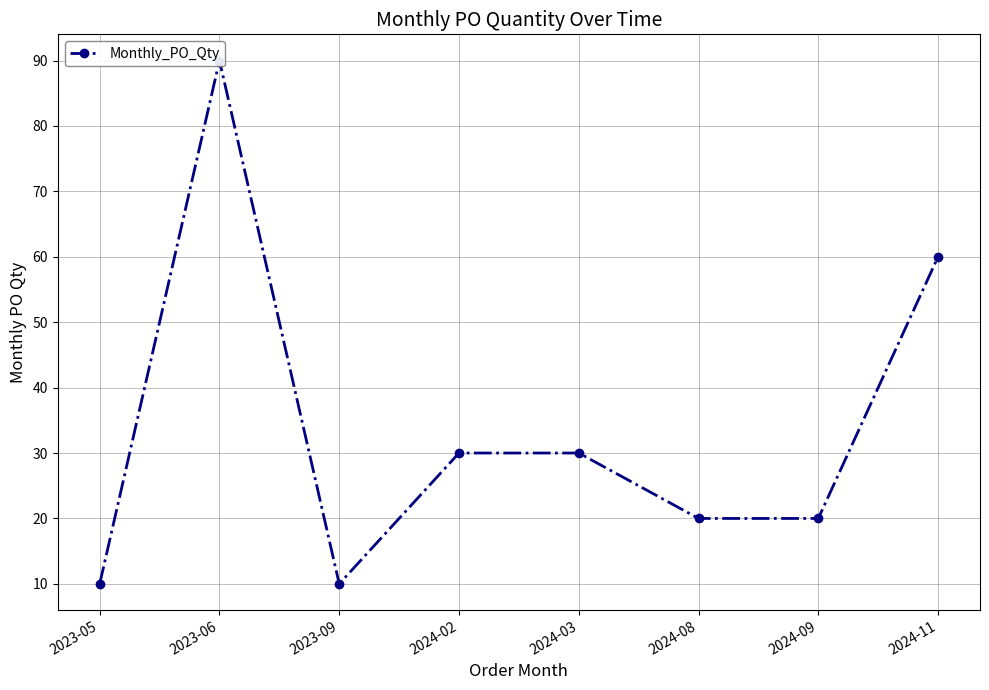

Reading left to right, transcribe all the data shown in this chart.

2023-05=10	2023-06=90	2023-09=10	2024-02=30	2024-03=30	2024-08=20	2024-09=20	2024-11=60